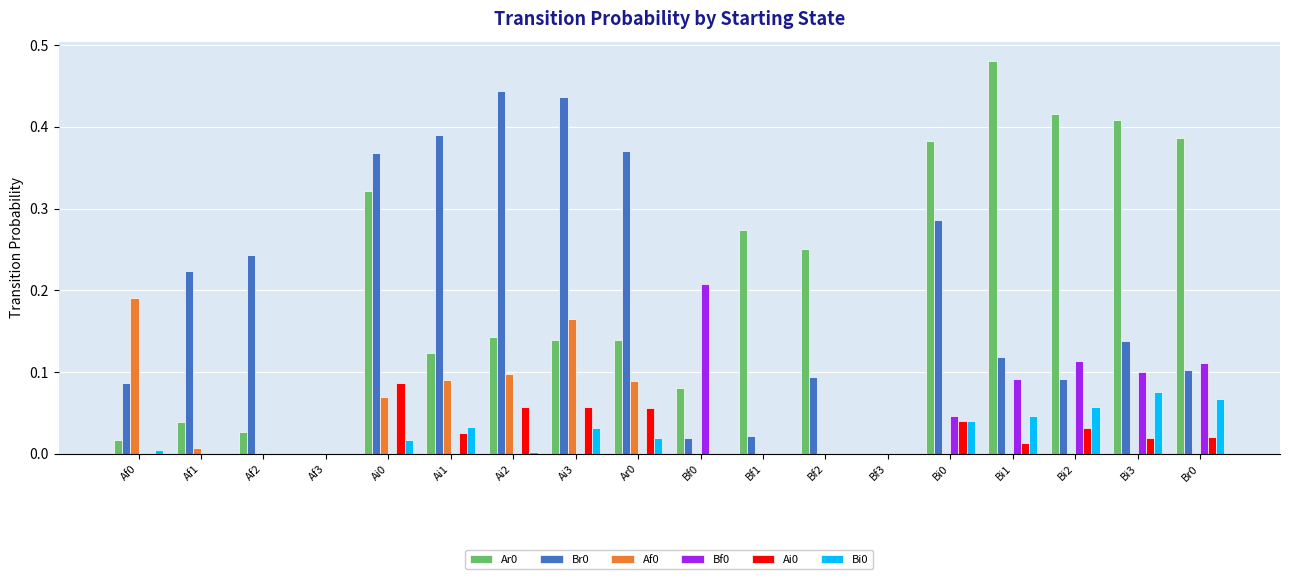

Which category has the highest value in the Bi0 series?

Bi3